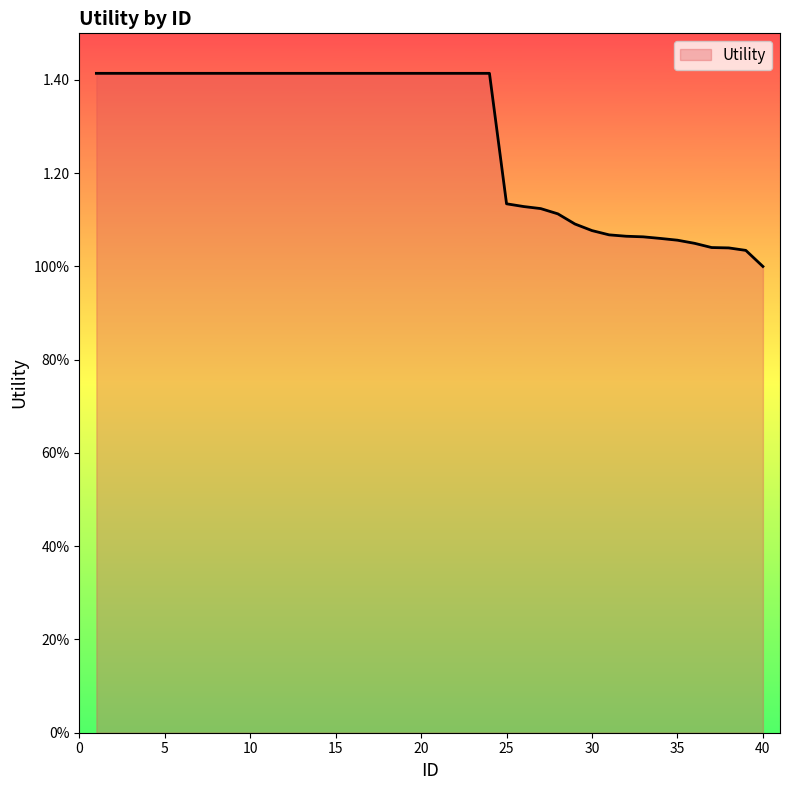

Is this an area chart (filled region under the line)?

Yes